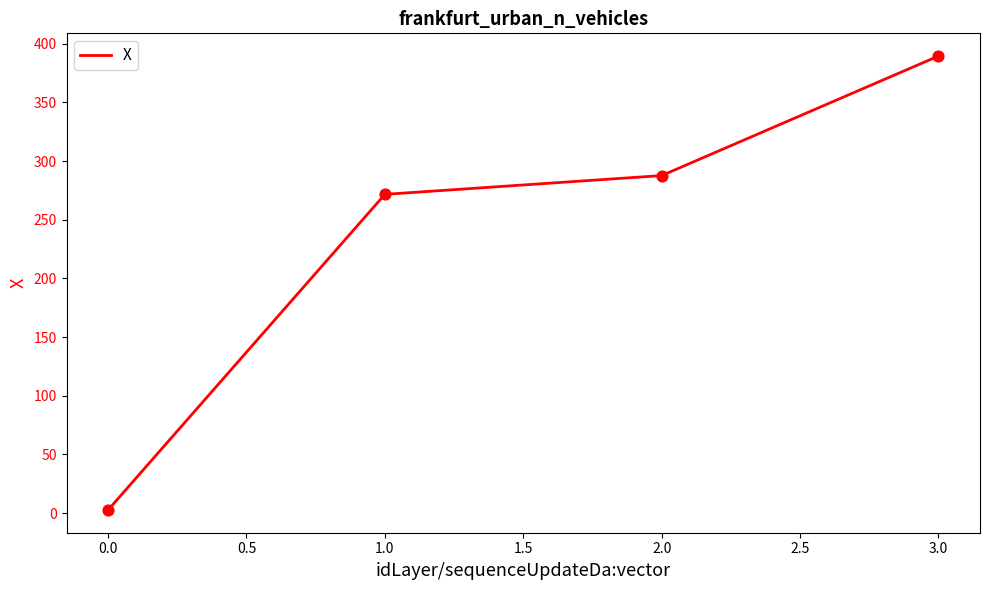

Between 1.0 and 2.0, which is larger?

2.0